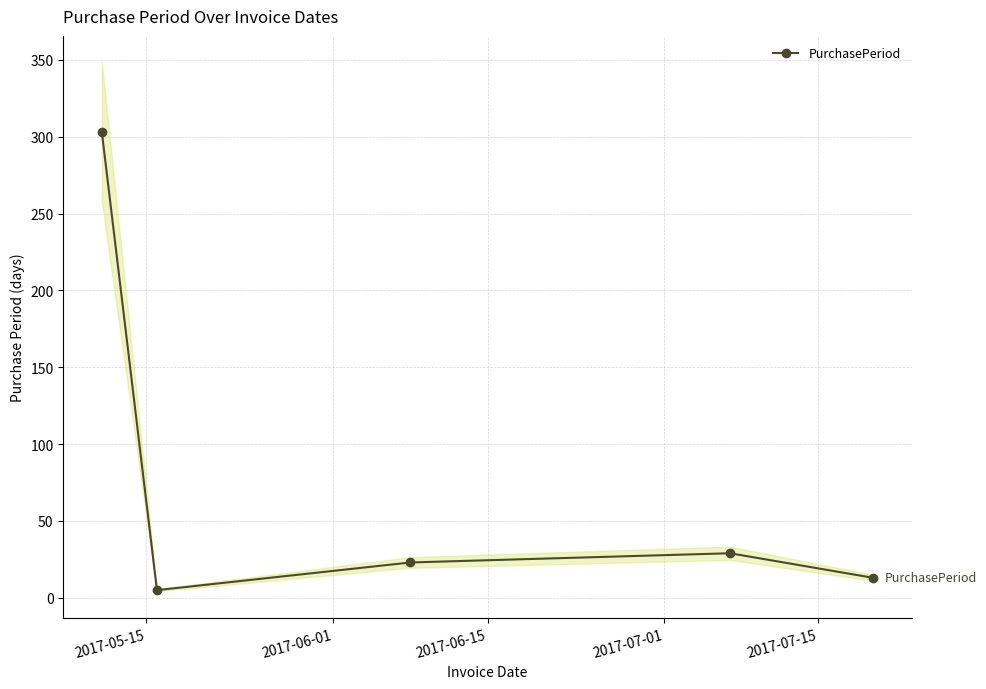

What is the value of the PurchasePeriod point at the 1st from the left?

303